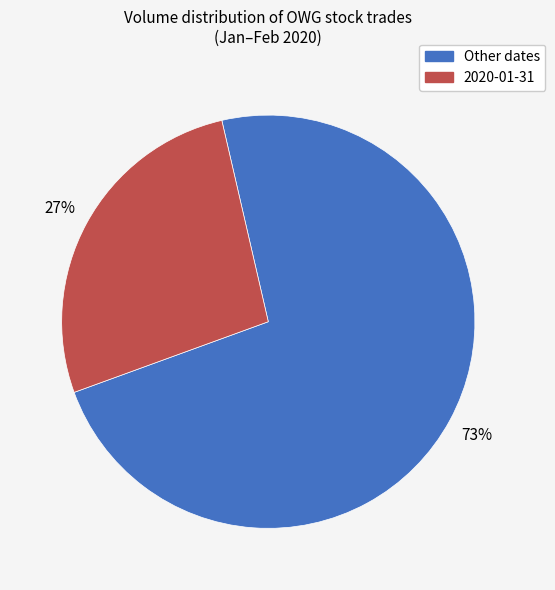

Is there any slice that represents more than half of the pie?

Yes